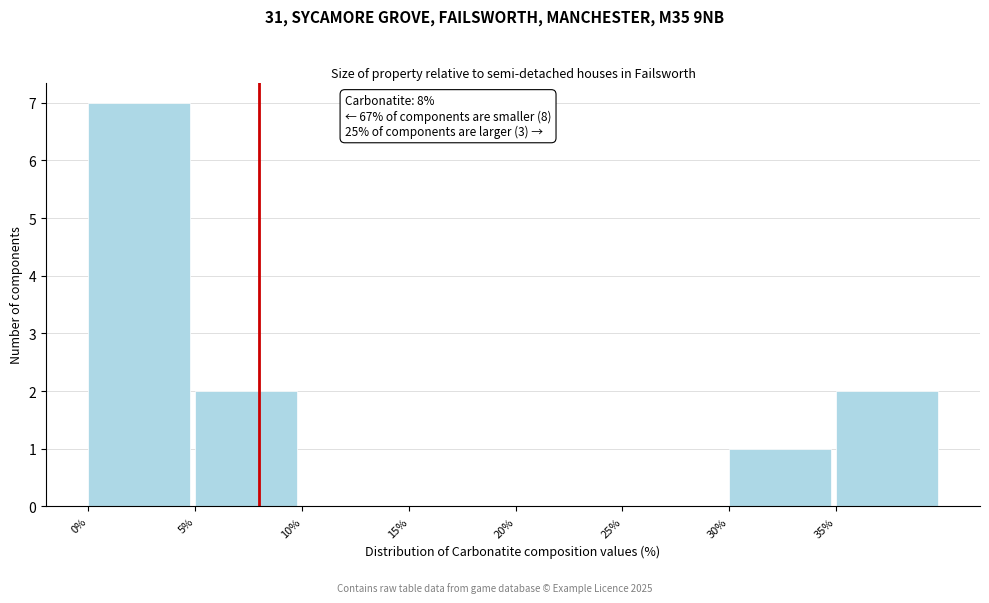

Over which range of the x-axis is the bar tallest?

0 to 5